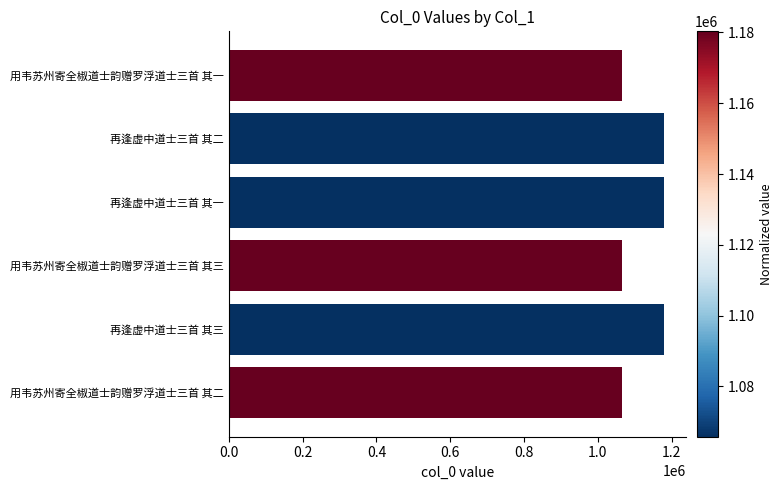

True or false: the data shows 1415364 at 用韦苏州寄全椒道士韵赠罗浮道士三首 其二.

False